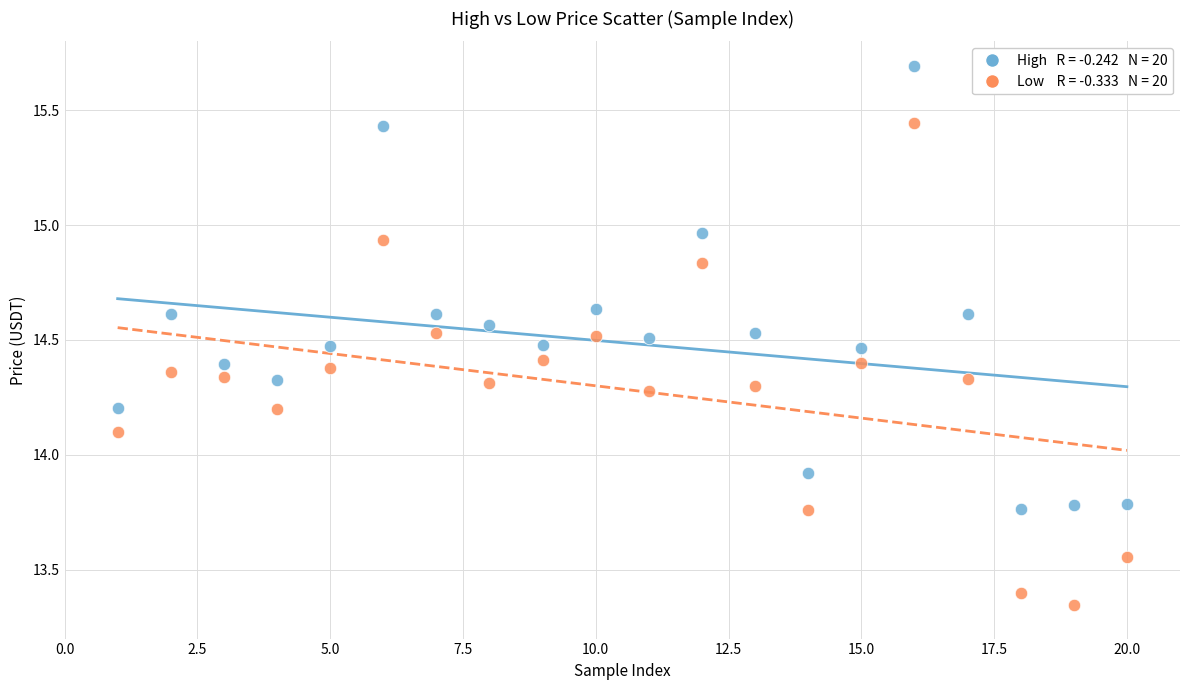

Across all data points, what is the range of X values (max minus min)?

19.0